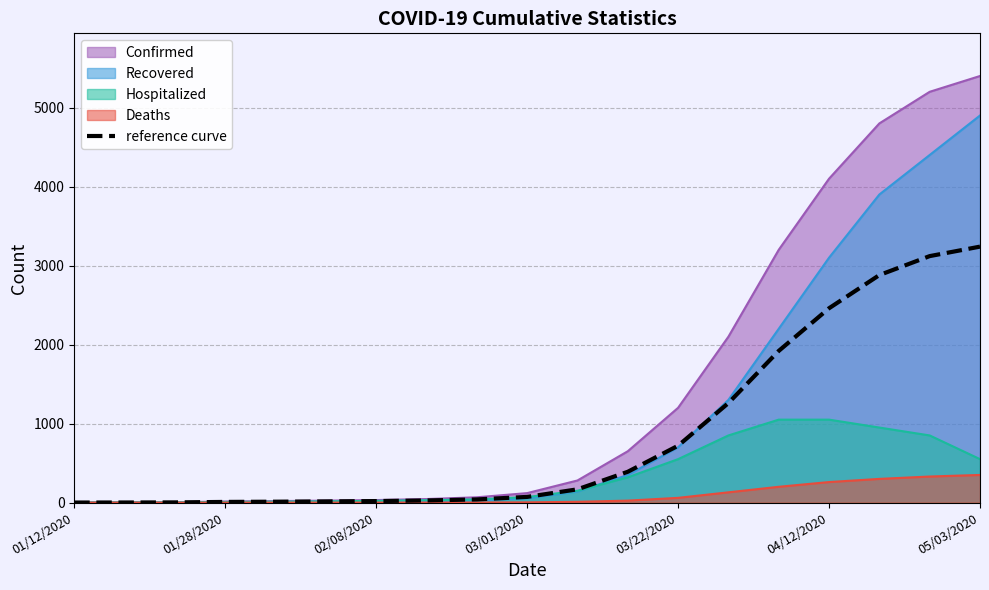

What is the greatest value displayed?

5400.0